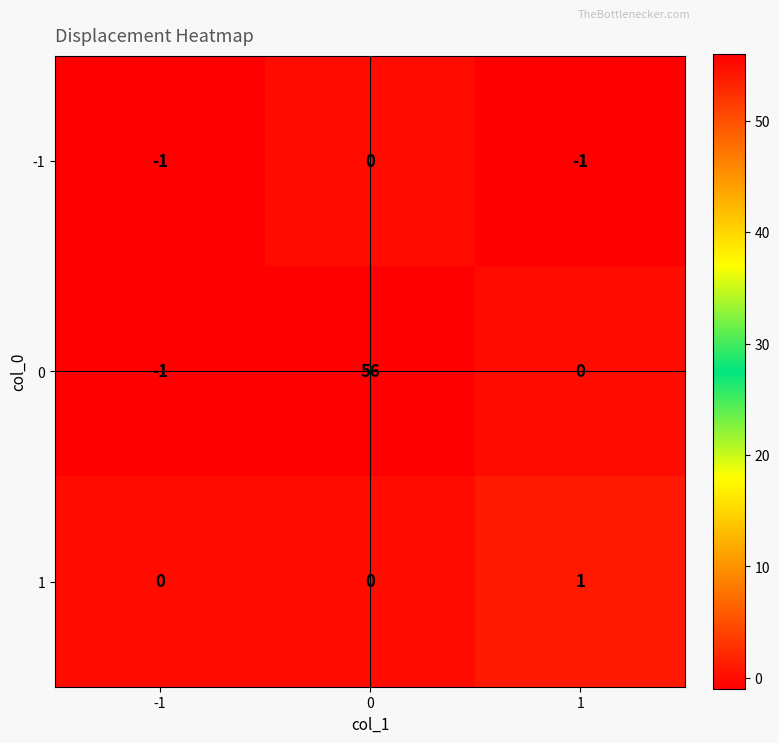

The 0 series shows 0 at 1. True or false?

True